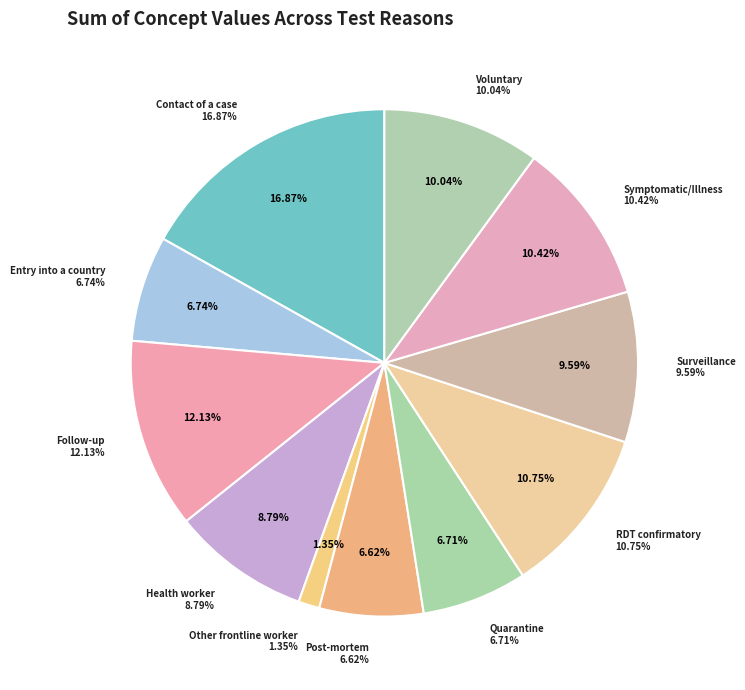

Rank the categories by value from highest to lowest.

Contact of a case, Follow-up, RDT confirmatory, Symptomatic/Illness, Voluntary, Surveillance, Health worker, Entry into a country, Quarantine, Post-mortem, Other frontline worker